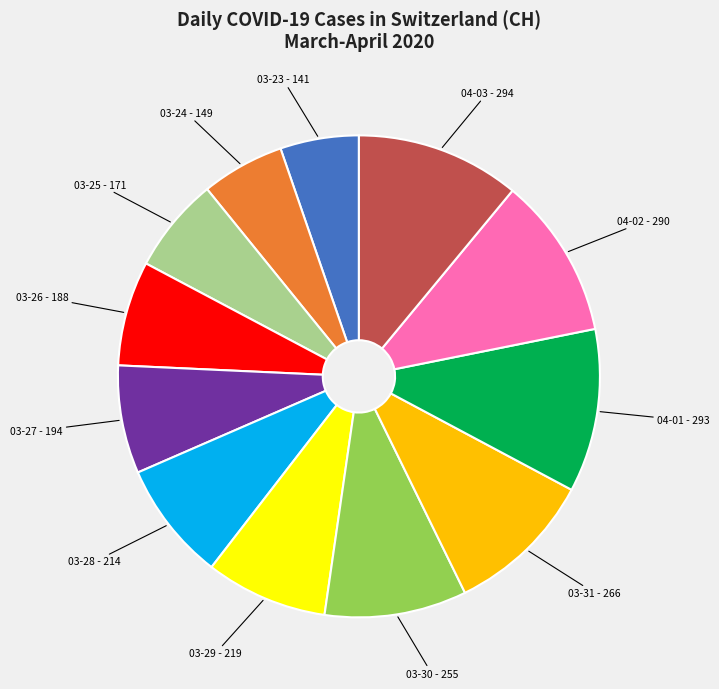

How many segments does this pie chart have?

12